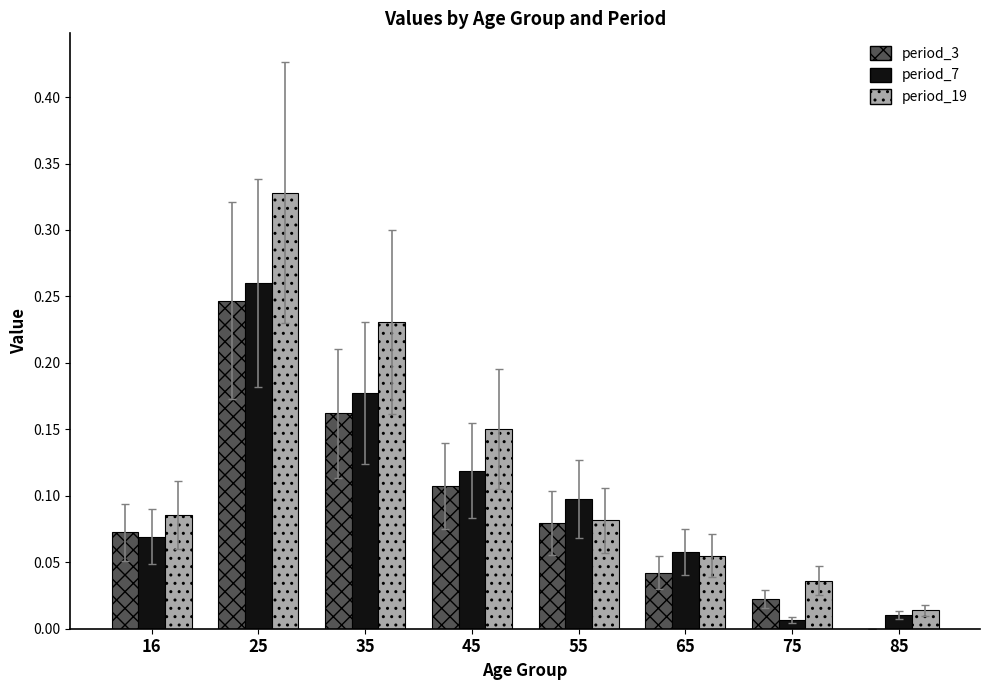

Which series has the largest total across all categories?

period_19